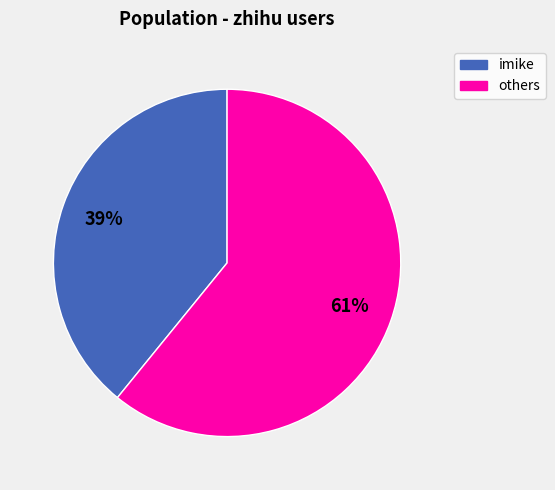

Is there a majority slice in this chart?

Yes